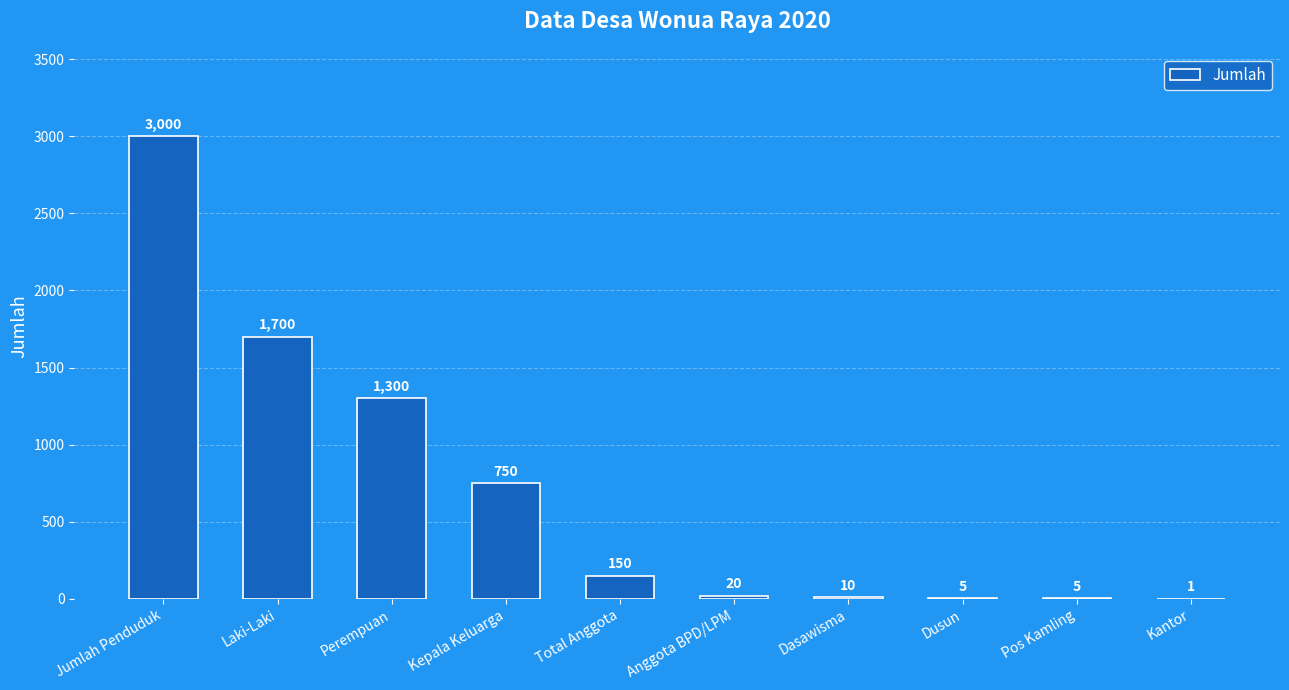

What is the approximate value at Anggota BPD/LPM?

20